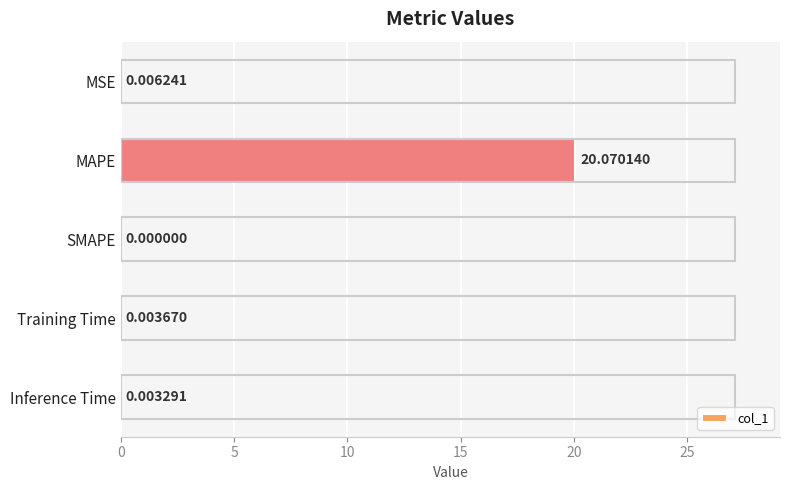

Which has a higher value, MAPE or Inference Time?

MAPE